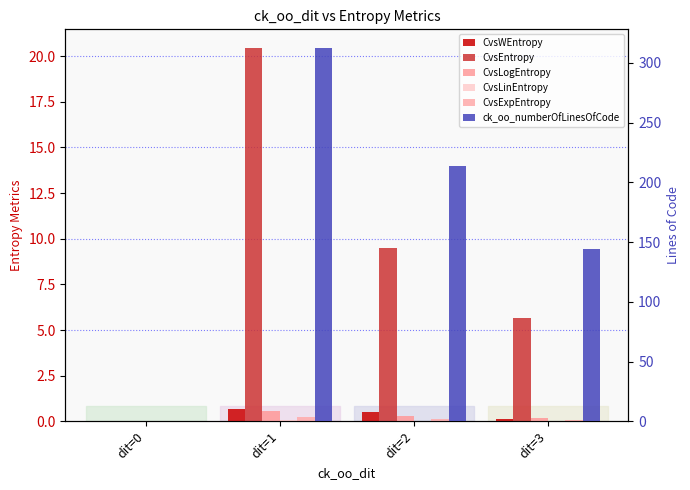

What are all the series names shown in the legend?

CvsWEntropy, CvsEntropy, CvsLogEntropy, CvsLinEntropy, CvsExpEntropy, ck_oo_numberOfLinesOfCode